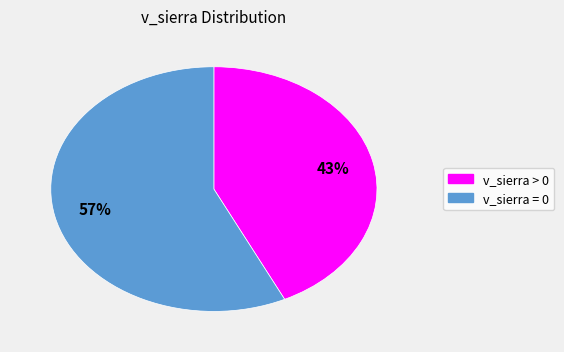

Is there any slice that represents more than half of the pie?

Yes